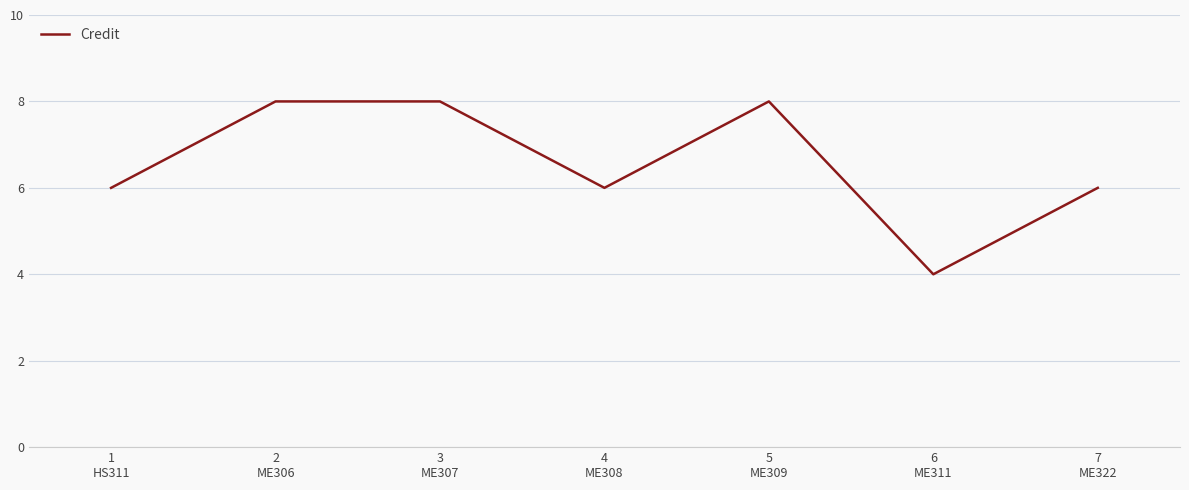

What is the difference between the maximum and minimum values?

4